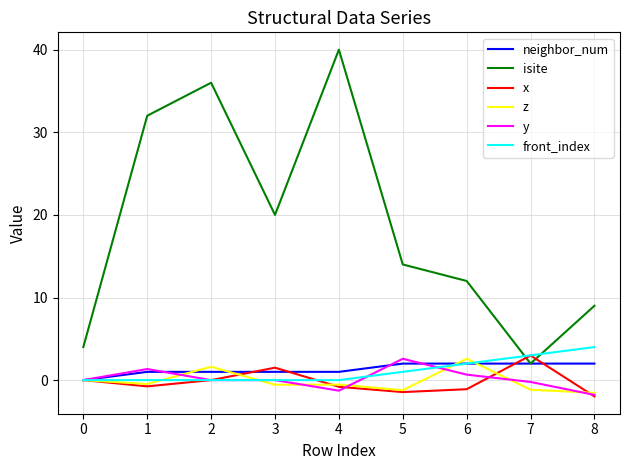

Which category has the highest value in the y series?

5